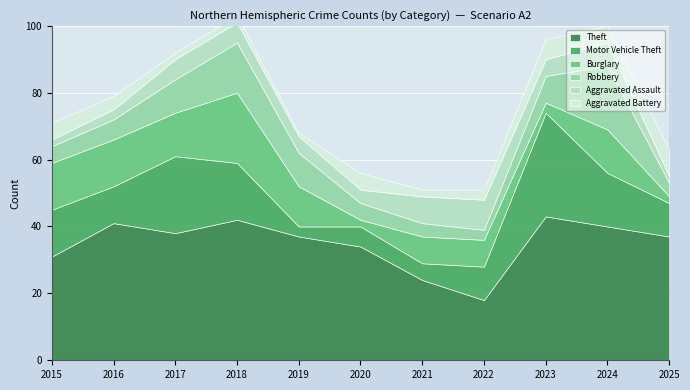

True or false: Theft has more than 2 points higher than both neighbors.

True